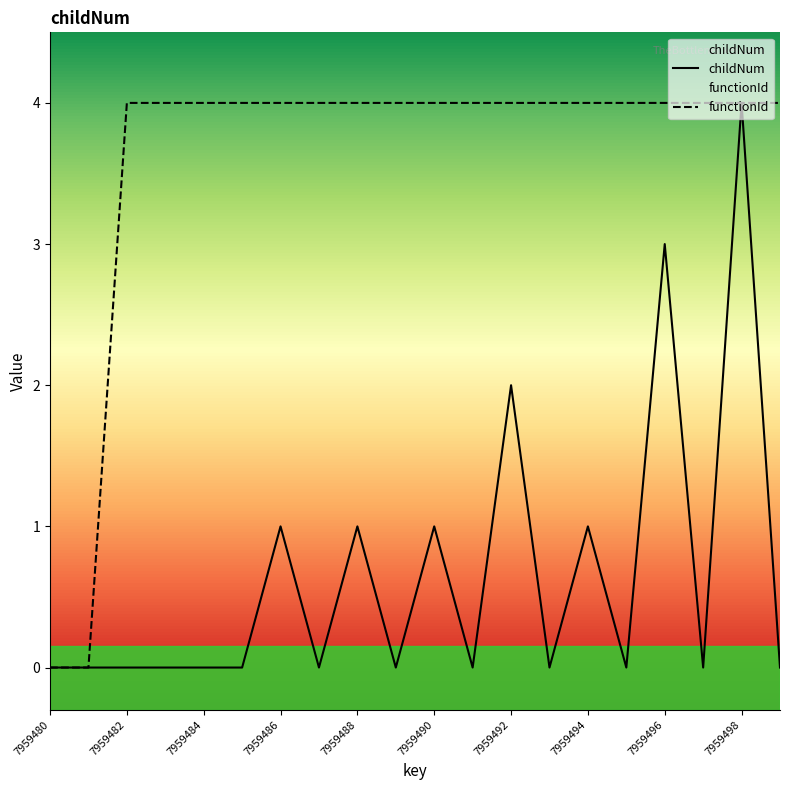

How many functionId values are between 4 and 5?

18